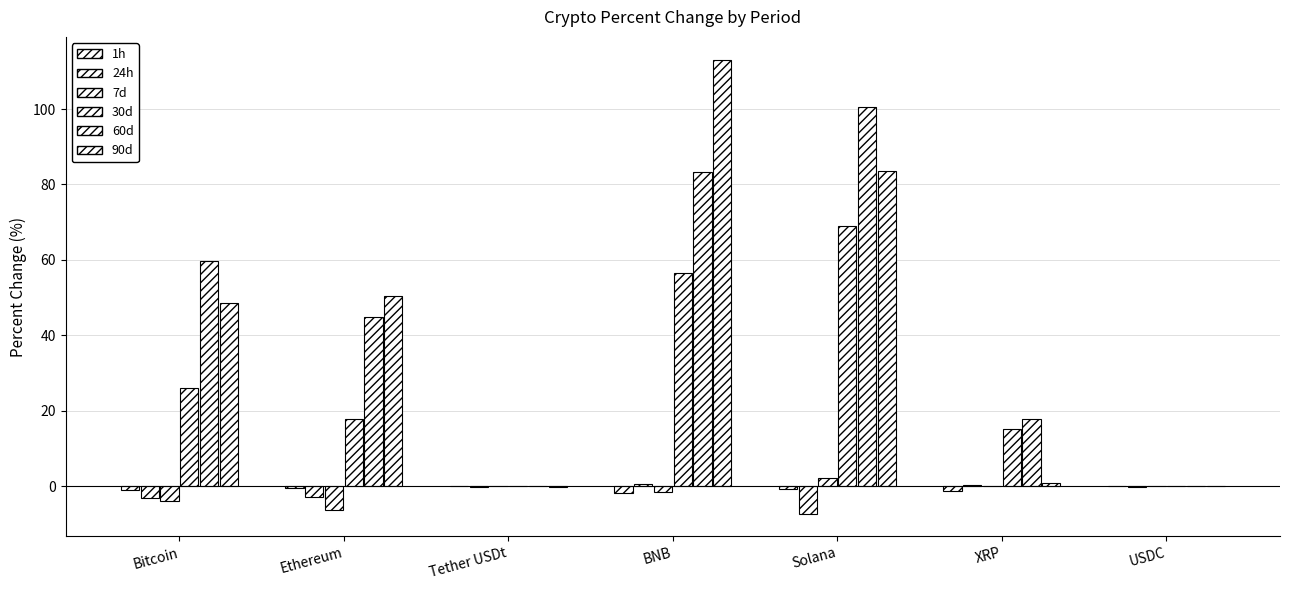

True or false: 90d has a value of -60.5 at USDC.

False